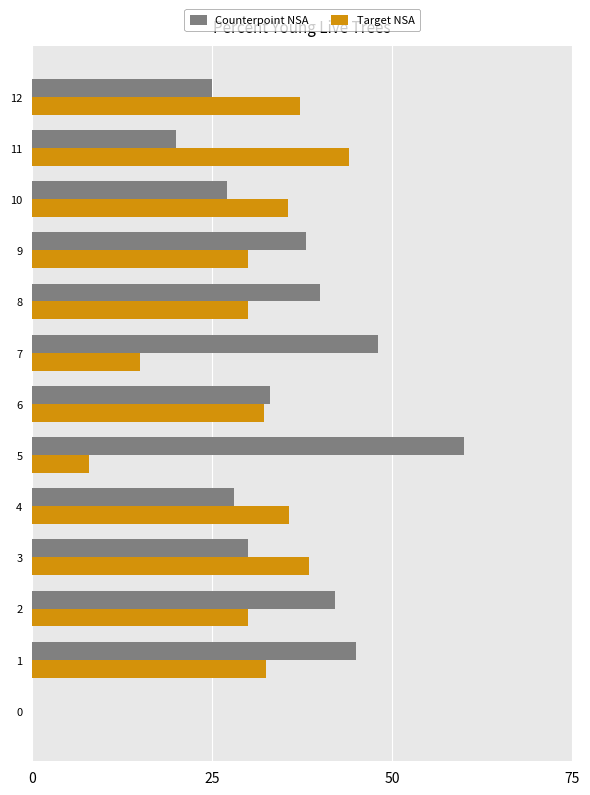

How many bars are there in total?

26